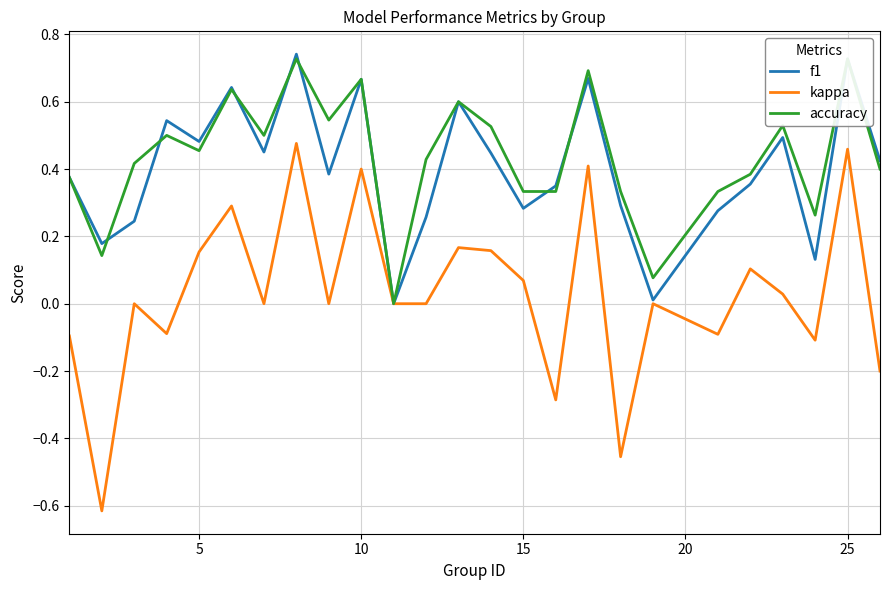

The value of kappa at 10 is 0.7. True or false?

False